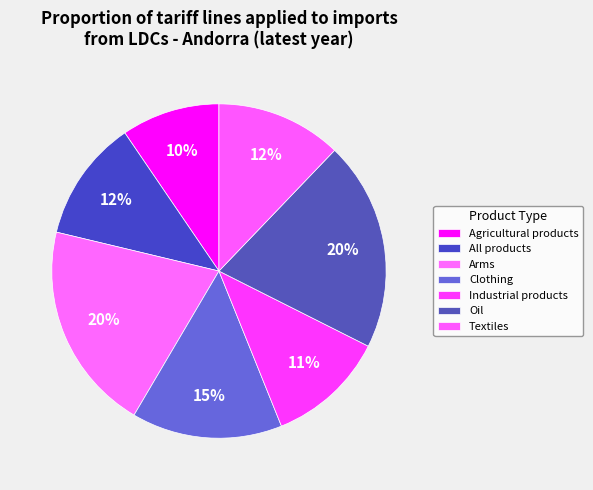

Is it true that Arms is 20% of the pie?

True